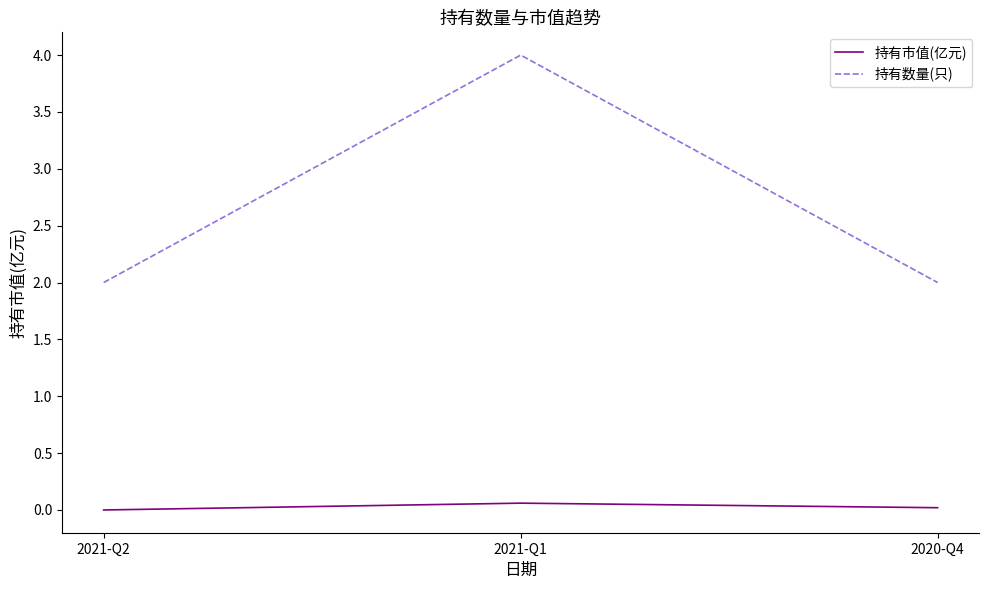

Is the value of 持有市值(亿元) at 2020-Q4 greater than the value of 持有数量(只) at 2021-Q2?

No